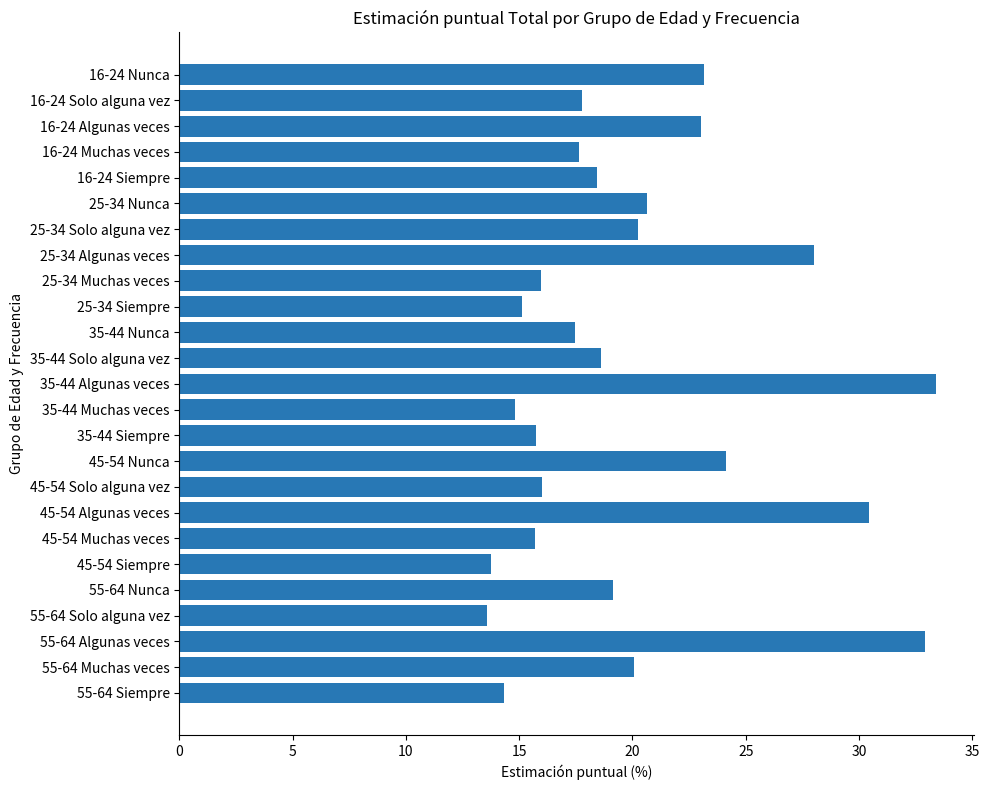

What is the average value?

20.0